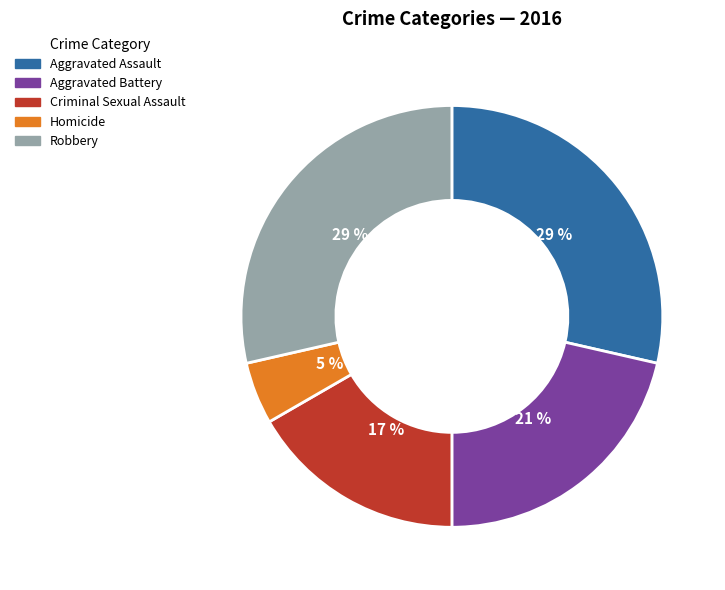

What percentage is the Criminal Sexual Assault slice, to the nearest percent?

17%